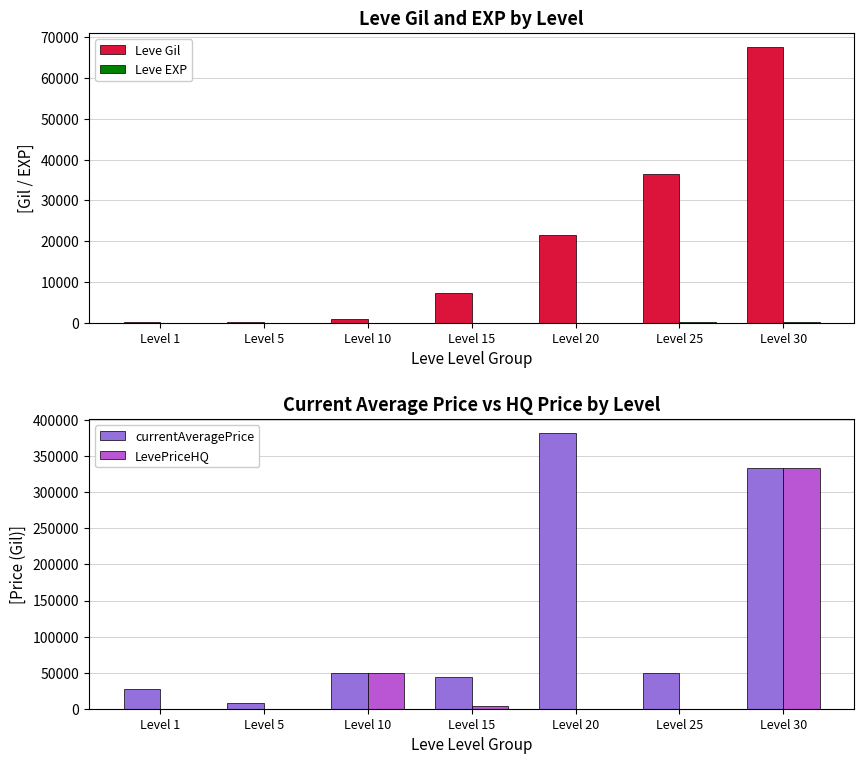

Are the bars grouped side by side (vs. stacked)?

Yes